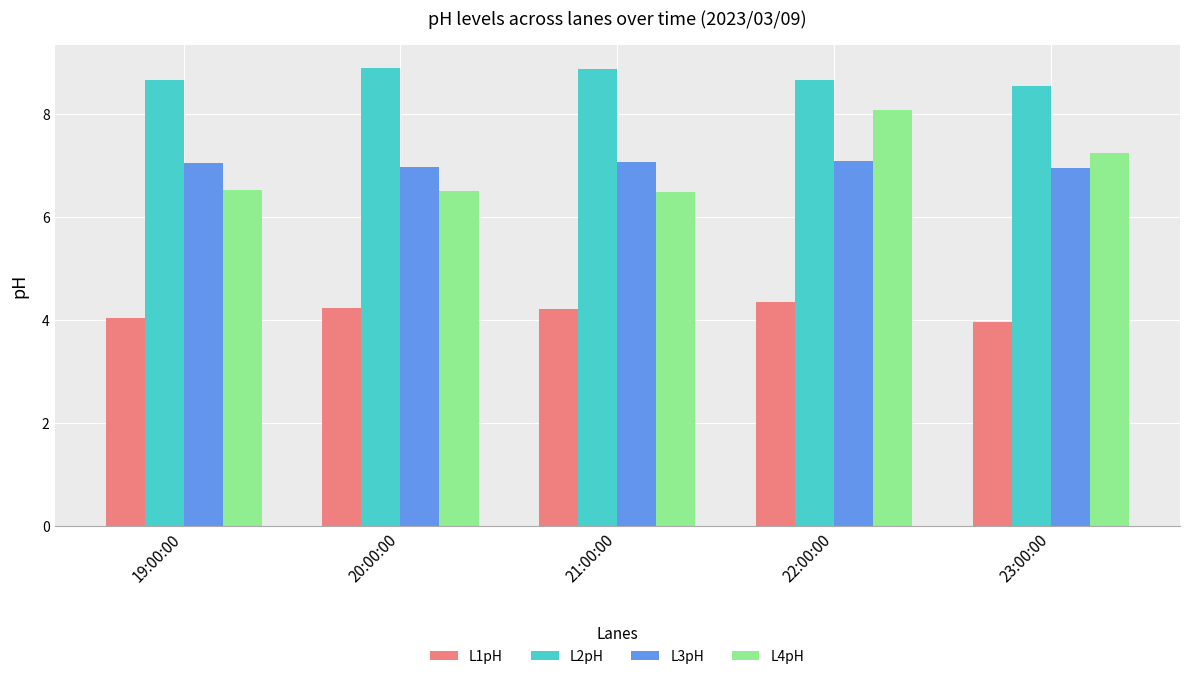

The L1pH series shows 4.3 at 22:00:00. True or false?

True